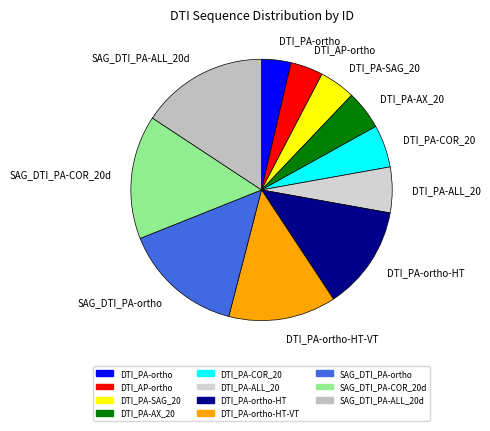

Is there a majority slice in this chart?

No